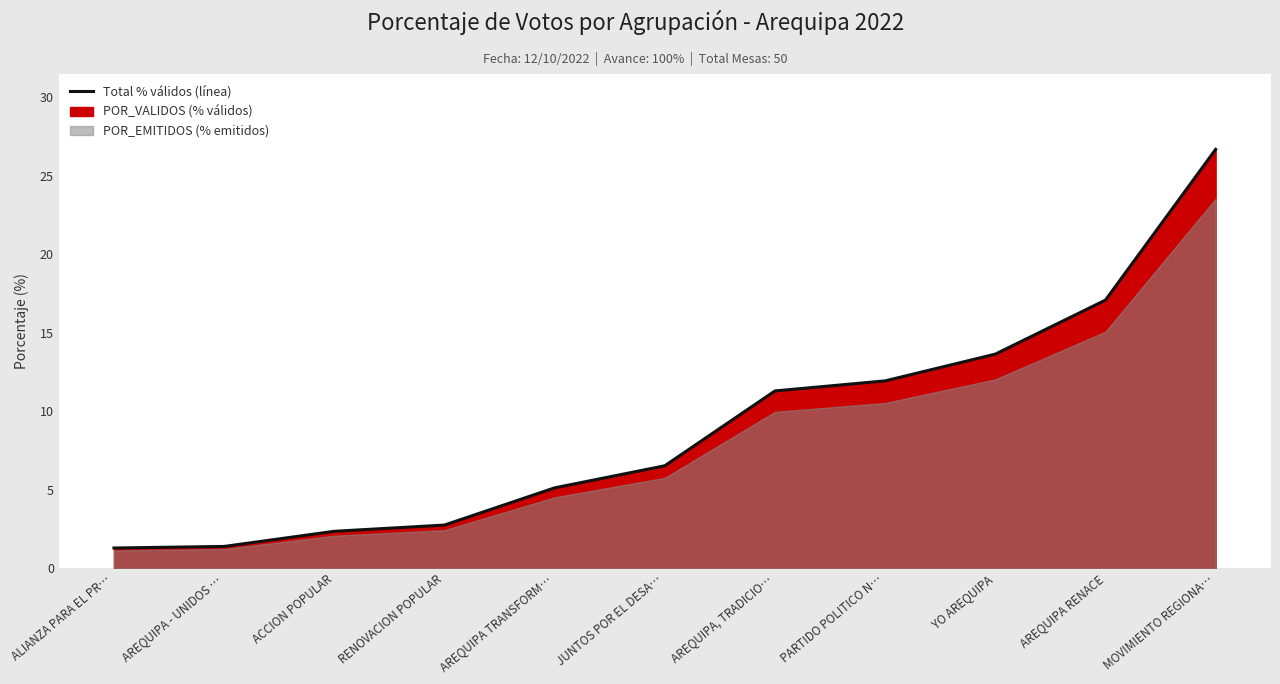

How many categories are shown in the chart?

11